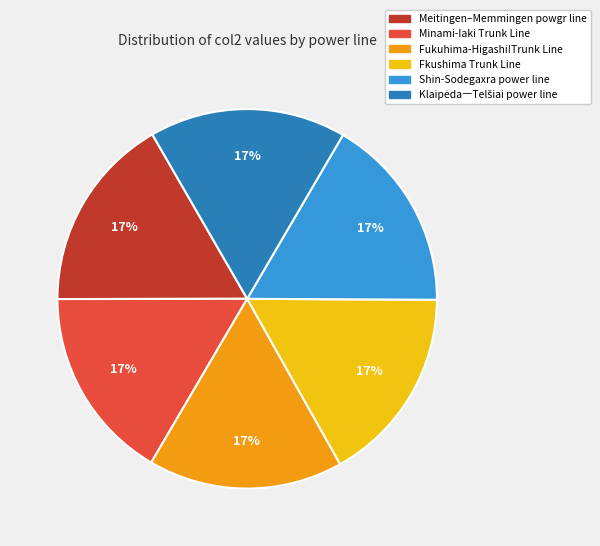

How many slices are in this pie chart?

6